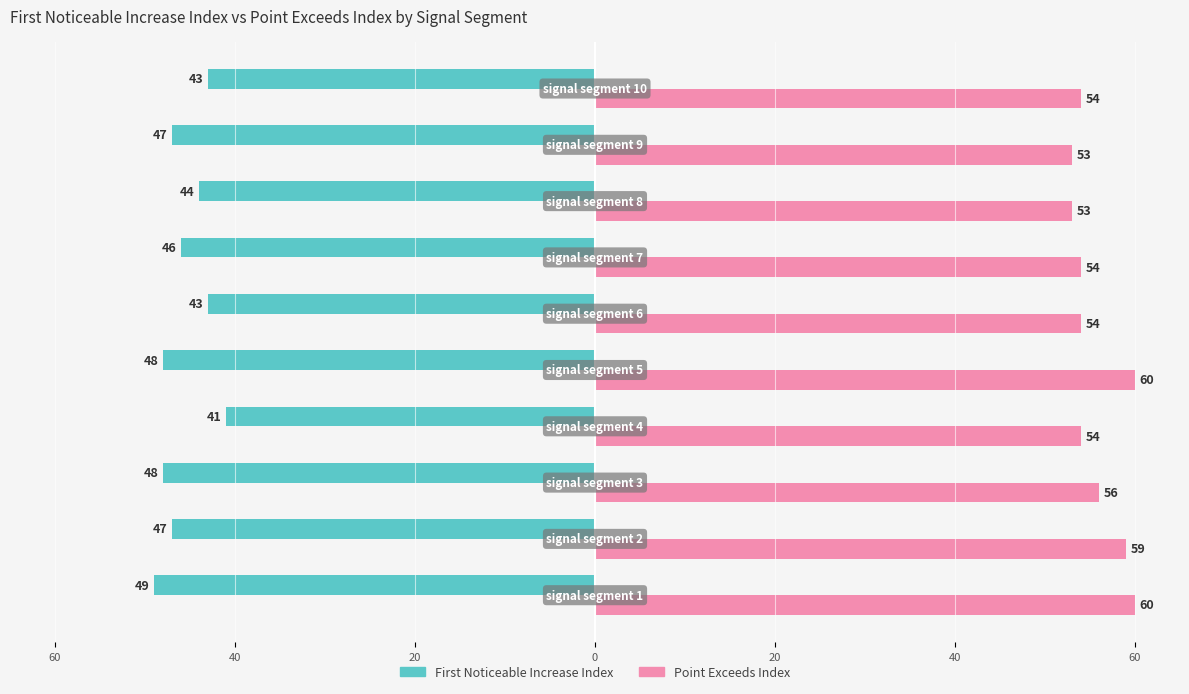

Reading left to right, transcribe all the data shown in this chart.

First_Noticeable_Increase_Index: -49	-47	-48	-41	-48	-43	-46	-44	-47	-43
Point_Exceeds_Index: 60	59	56	54	60	54	54	53	53	54